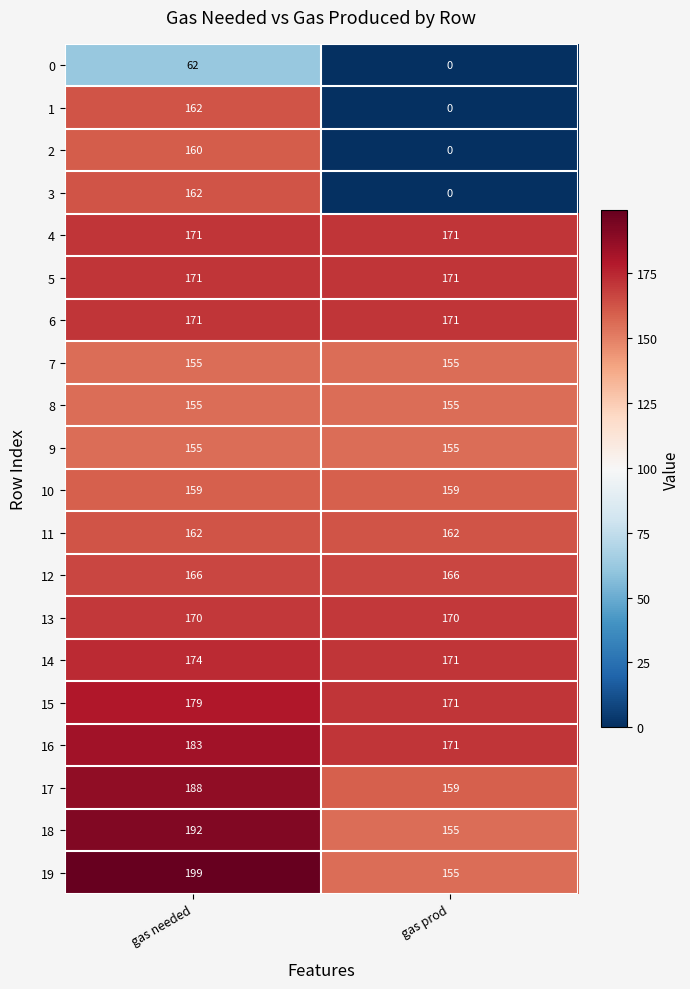

Where is 18 nearest to the value 173?

gas prod